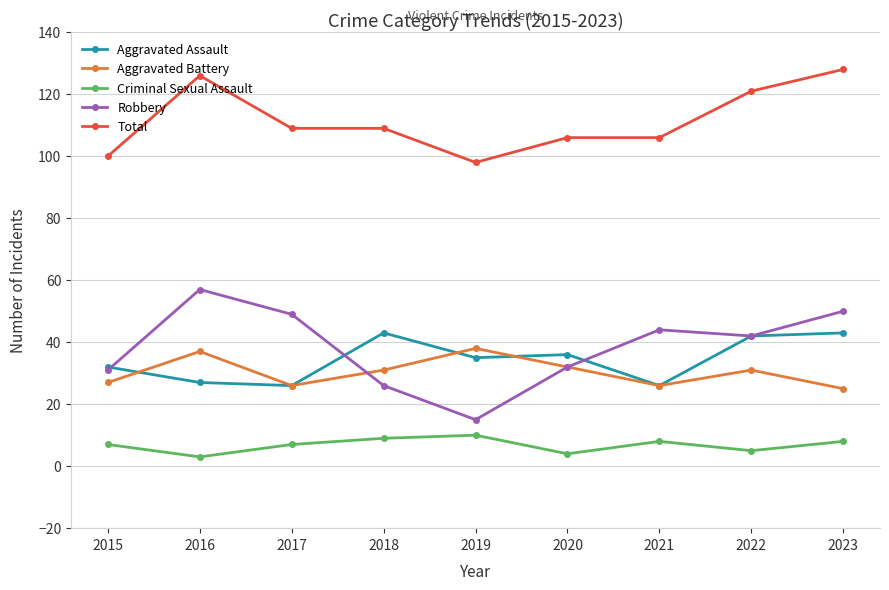

What is the minimum value for Total?

98